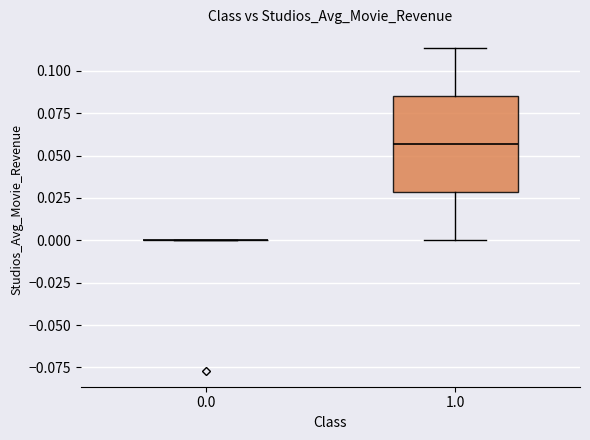

Comparing the boxes themselves (not the whiskers), which one is the tallest?

1.0